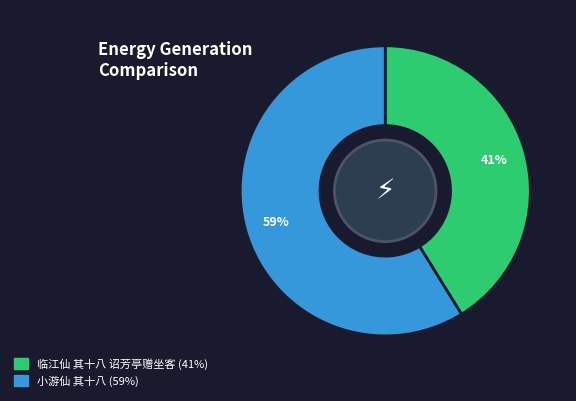

To the nearest percent, what portion does 临江仙 其十八 诏芳亭赠坐客 represent?

41%